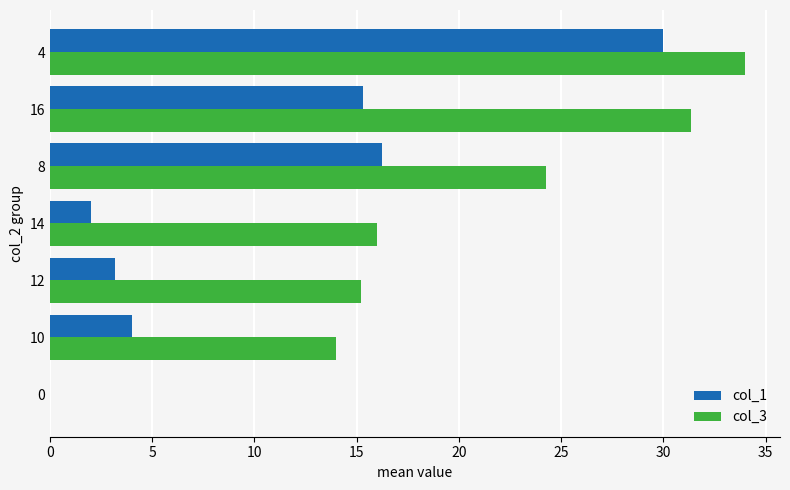

What are all the series names shown in the legend?

col_1, col_3